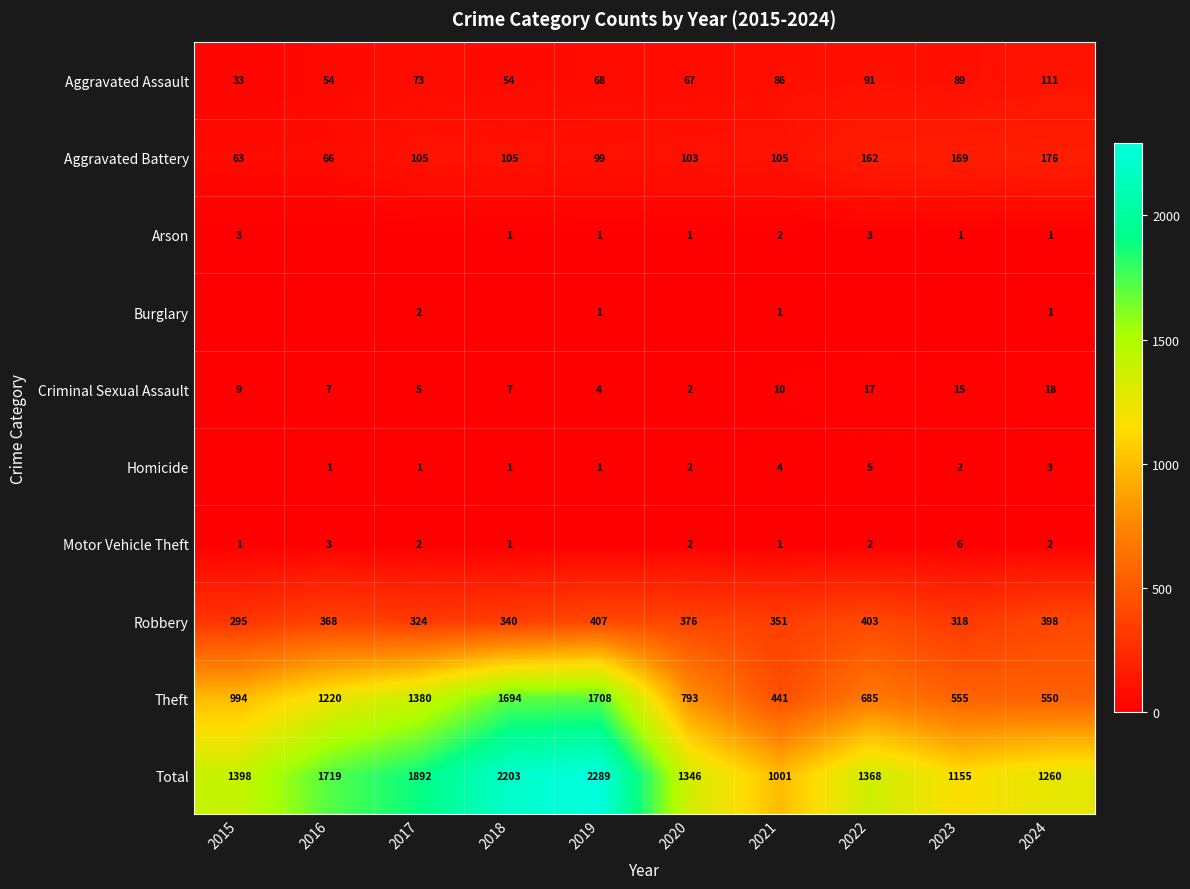

What is the difference between the maximum and minimum values in the Theft series?

1267